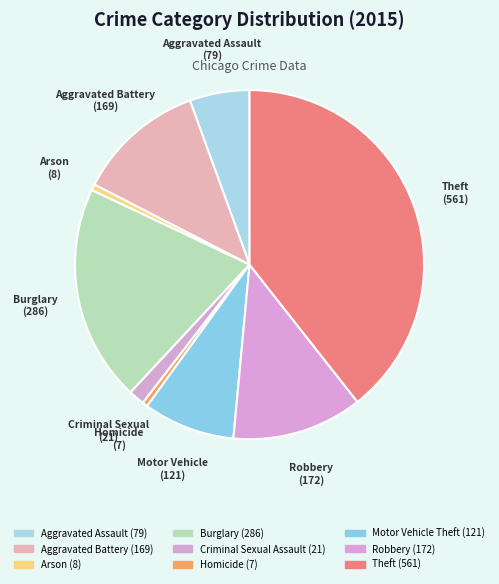

Count the number of slices in the pie.

9